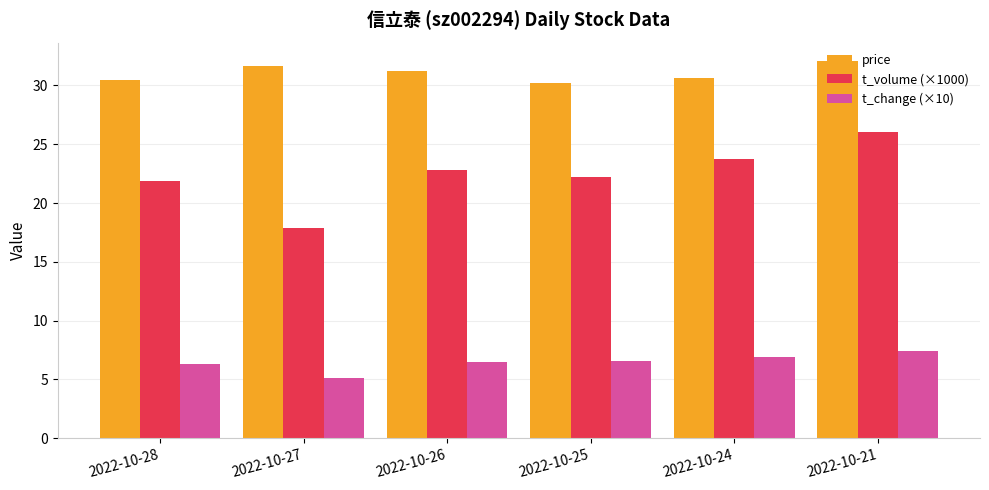

At which label does price reach its peak?

2022-10-21